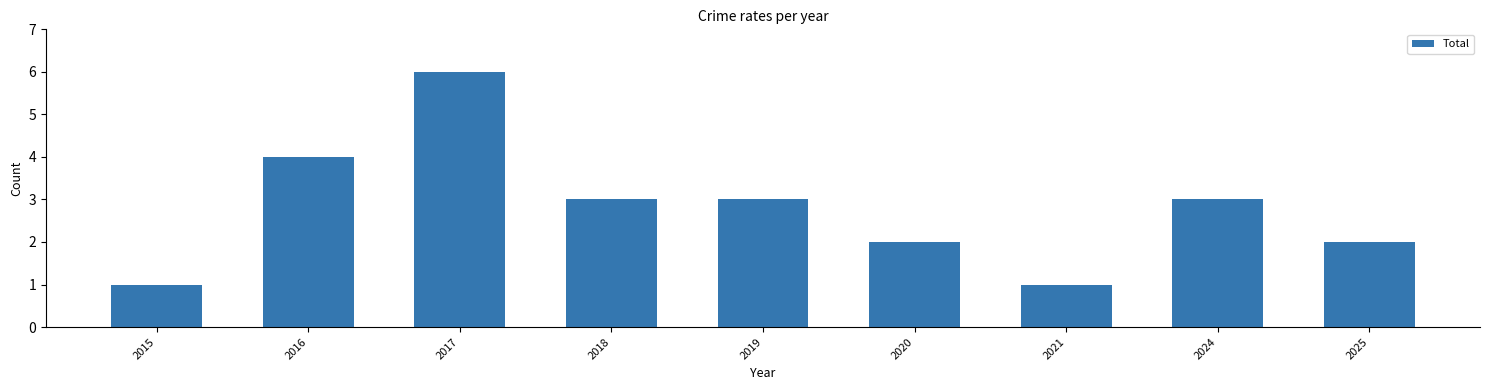

What is the average value?

3